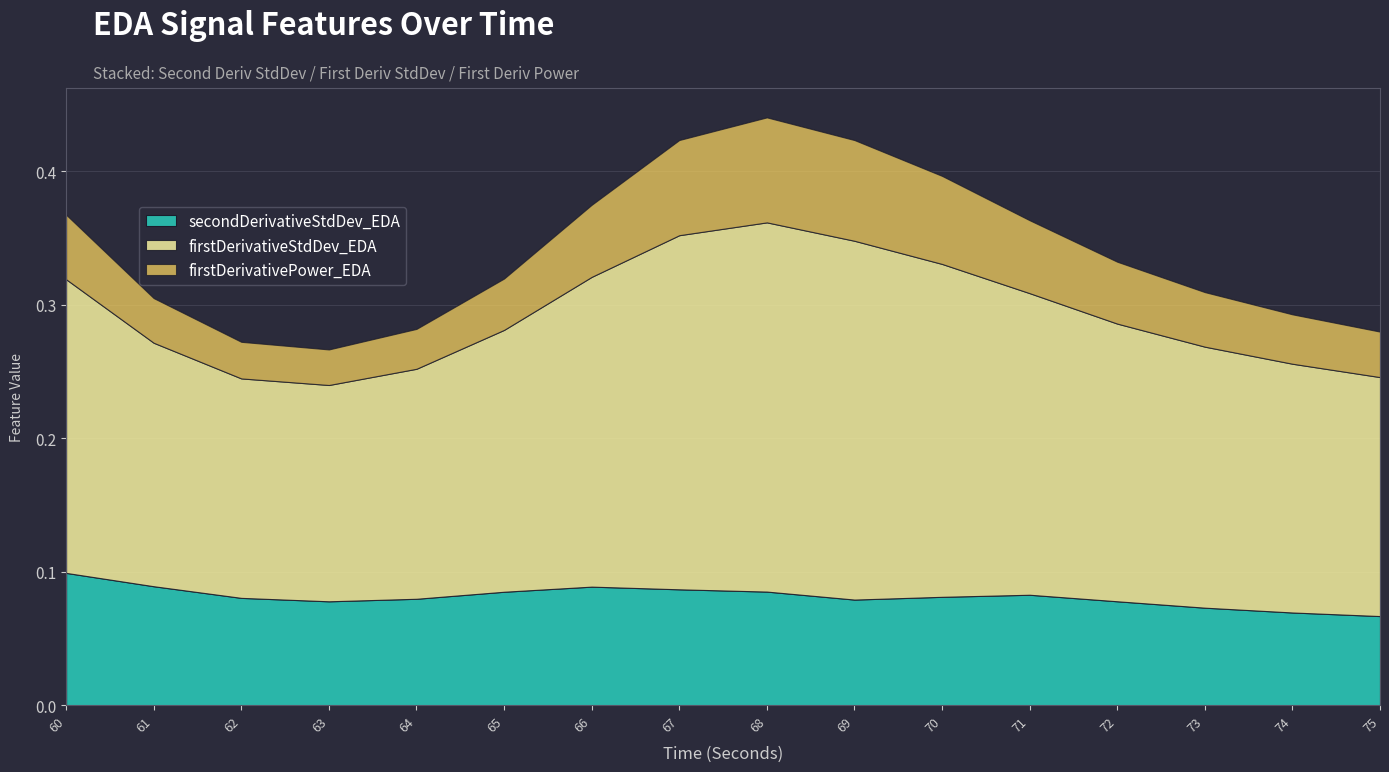

The value of secondDerivativeStdDev_EDA at 60 is 0.1. True or false?

True